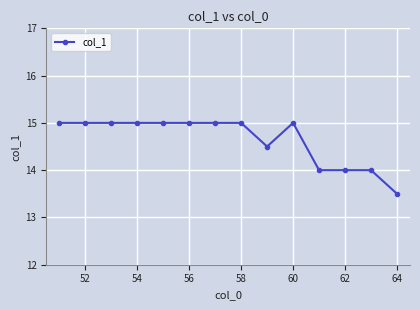

True or false: the data has more than 0 interior local peaks.

True